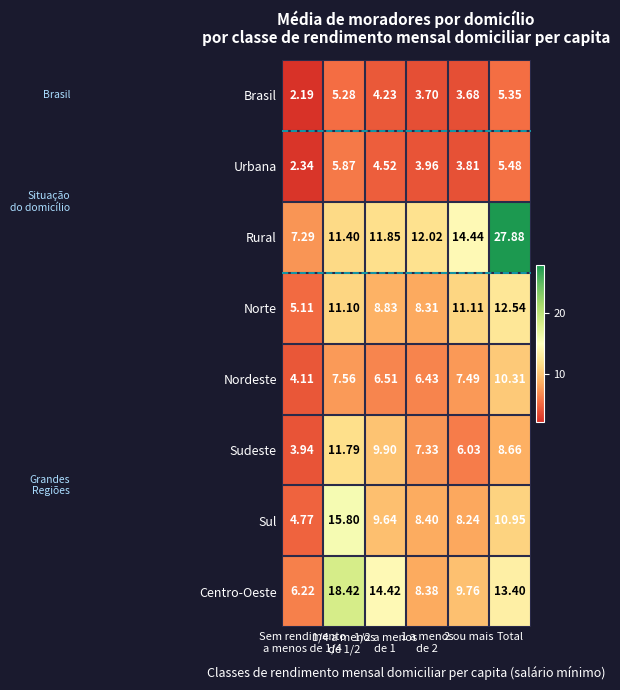

Which series has the largest range (max minus min)?

Rural